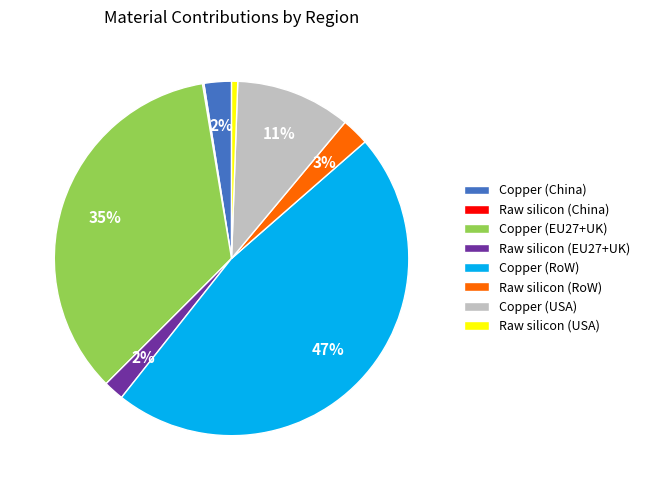

To the nearest percent, what is the difference between the largest and smallest slice percentages?

47%